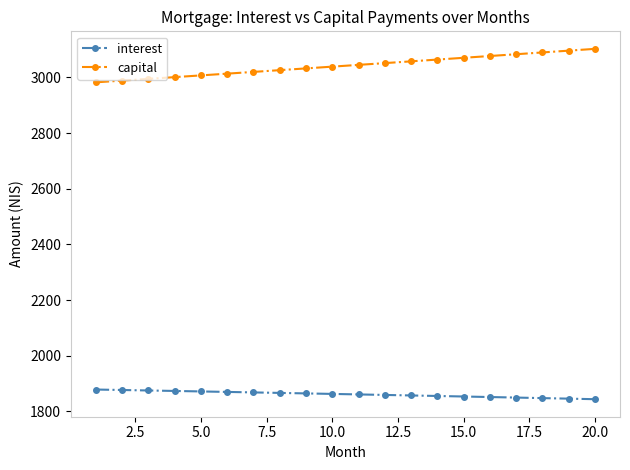

How many lines are shown in the chart?

2